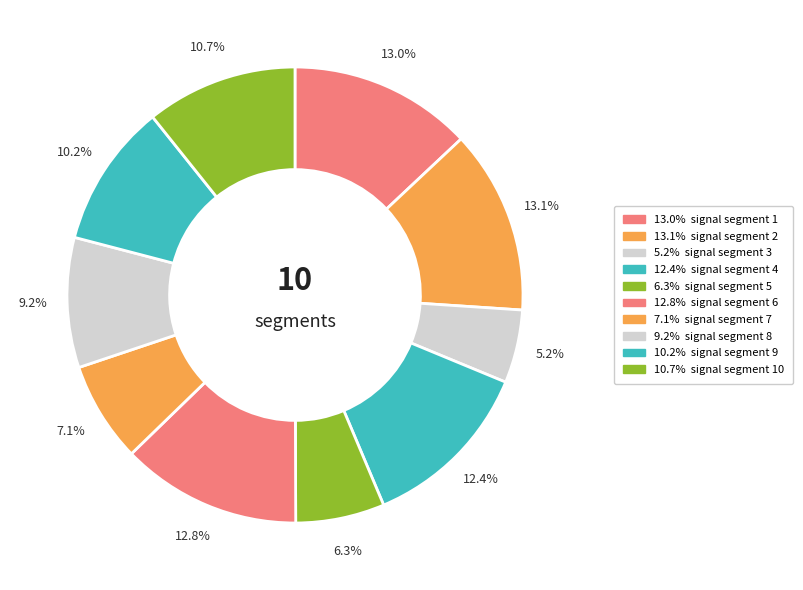

Count the number of slices in the pie.

10